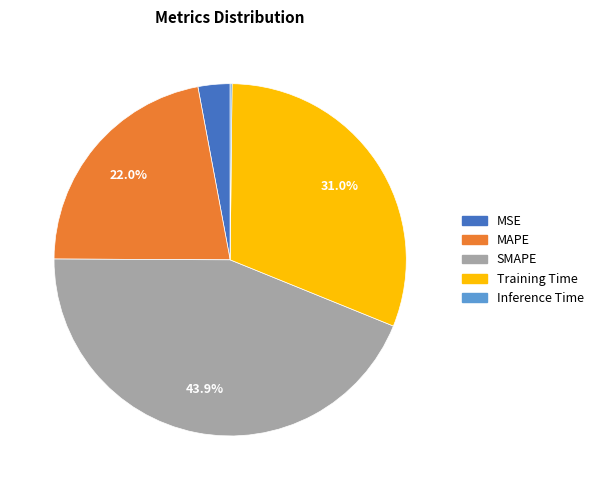

Is there a majority slice in this chart?

No